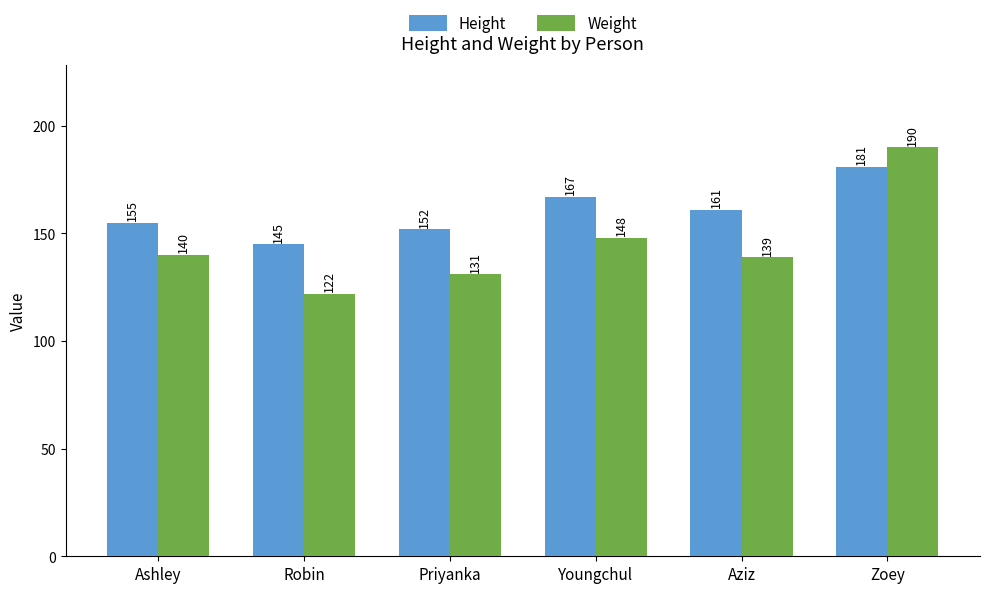

The value of Weight at Robin is 122. True or false?

True